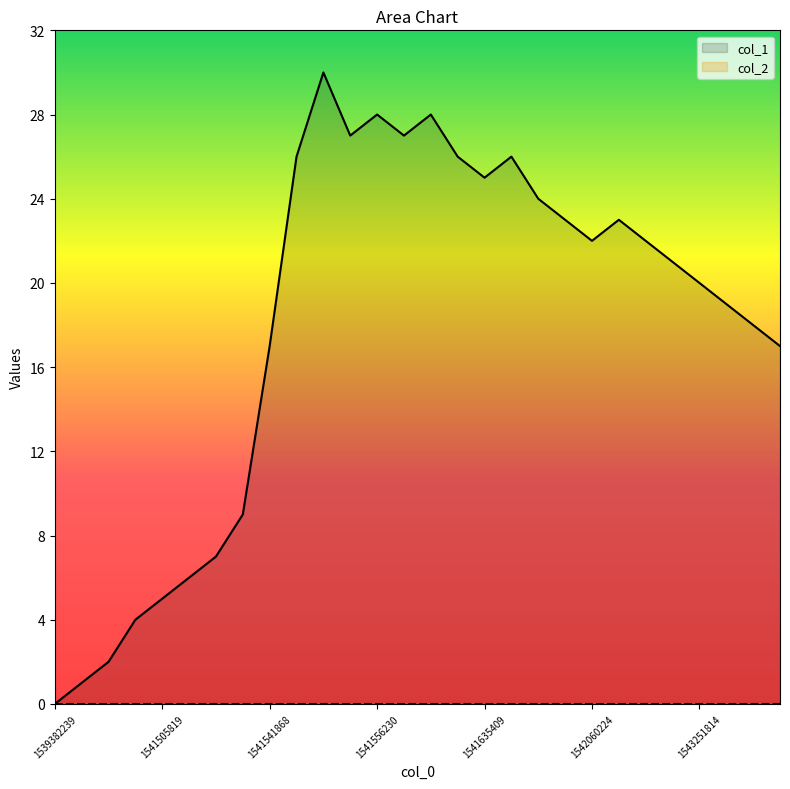

The chart shows a value of 6 at 17. True or false?

False